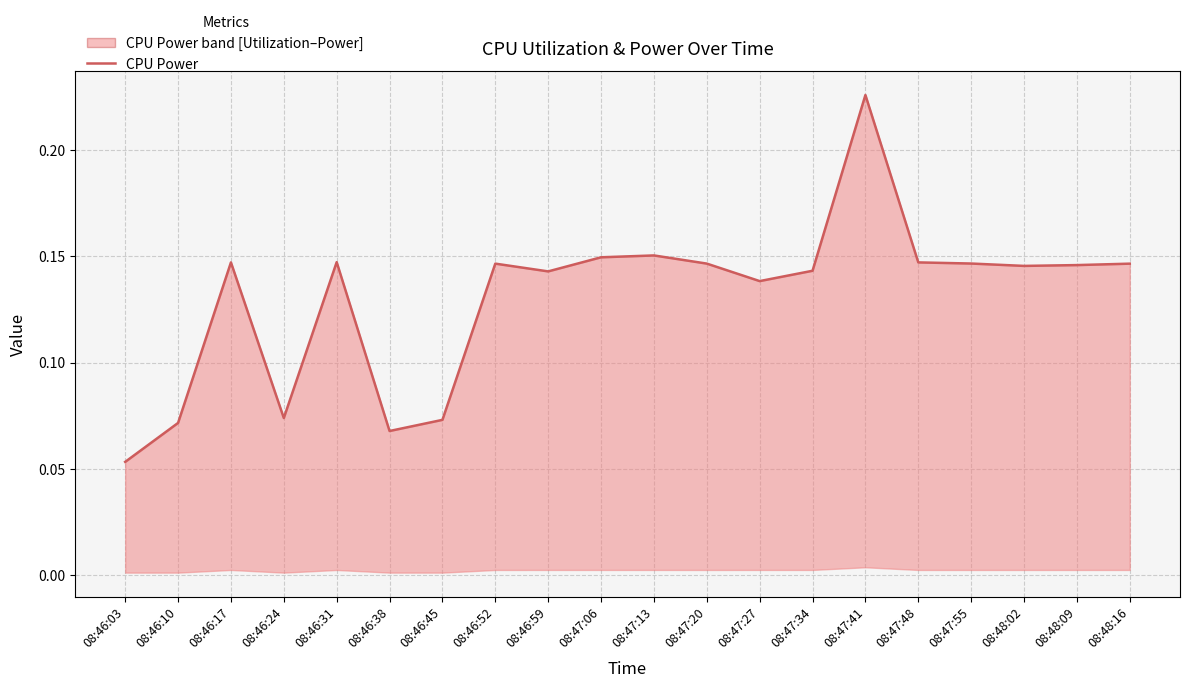

Reading left to right, extract all data points from this chart.

08:46:03=0.1	08:46:10=0.1	08:46:17=0.1	08:46:24=0.1	08:46:31=0.1	08:46:38=0.1	08:46:45=0.1	08:46:52=0.1	08:46:59=0.1	08:47:06=0.1	08:47:13=0.2	08:47:20=0.1	08:47:27=0.1	08:47:34=0.1	08:47:41=0.2	08:47:48=0.1	08:47:55=0.1	08:48:02=0.1	08:48:09=0.1	08:48:16=0.1